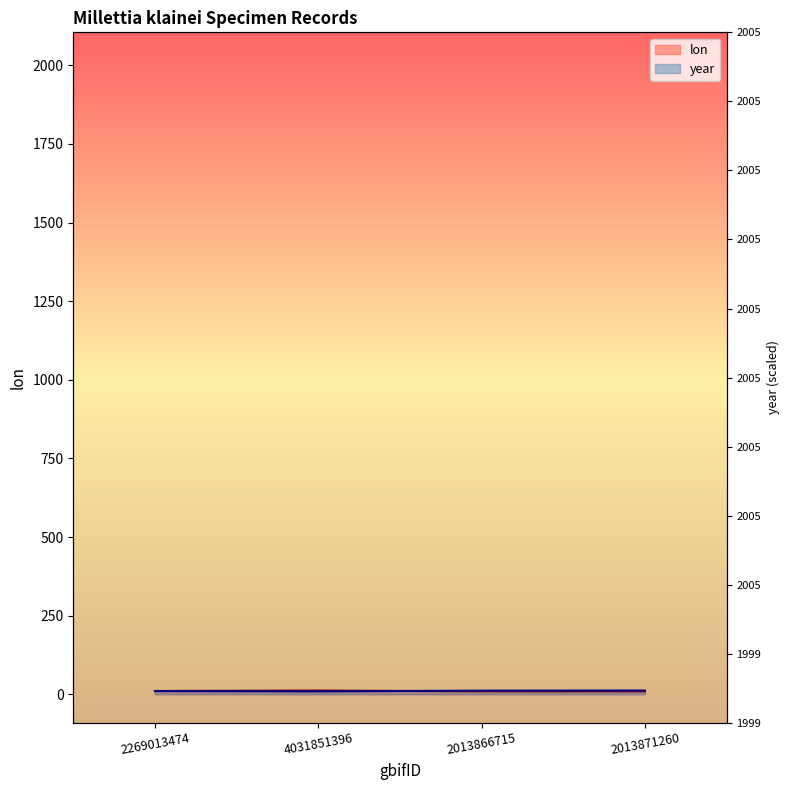

Between 4031851396 and 2013866715, which is larger?

4031851396